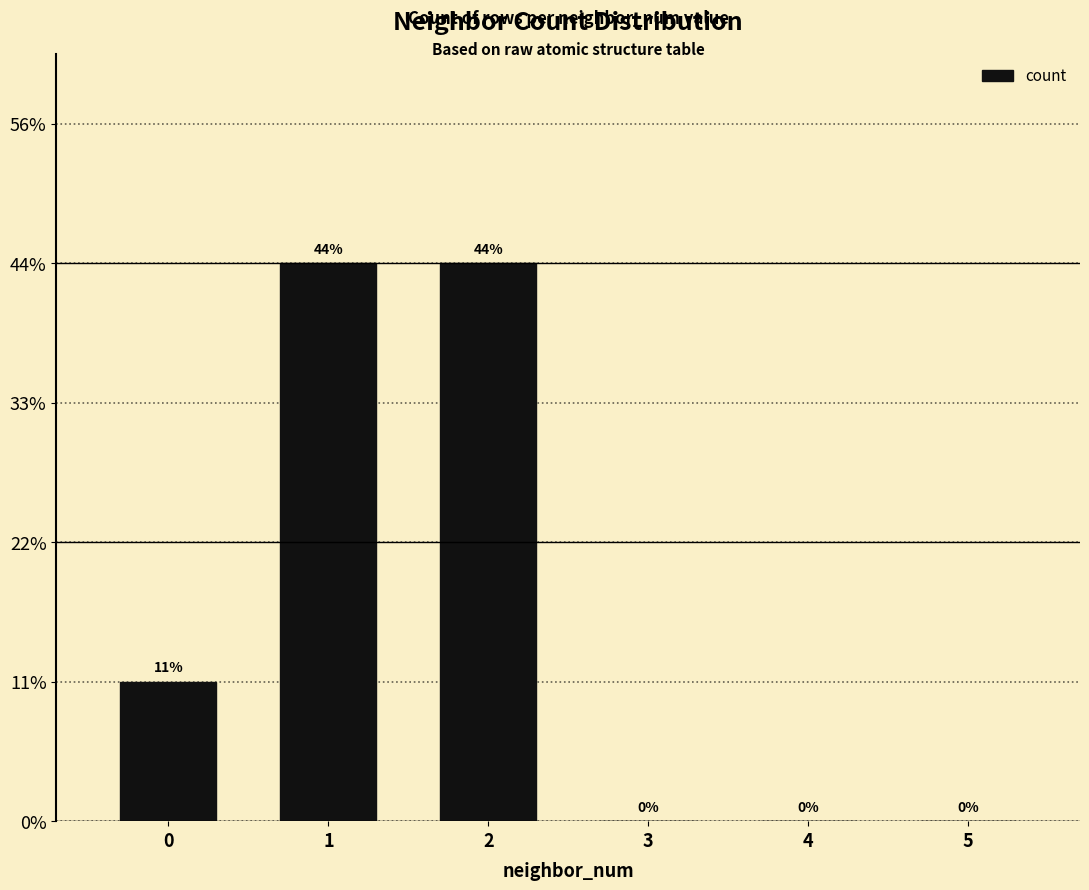

Are the bars horizontal?

No